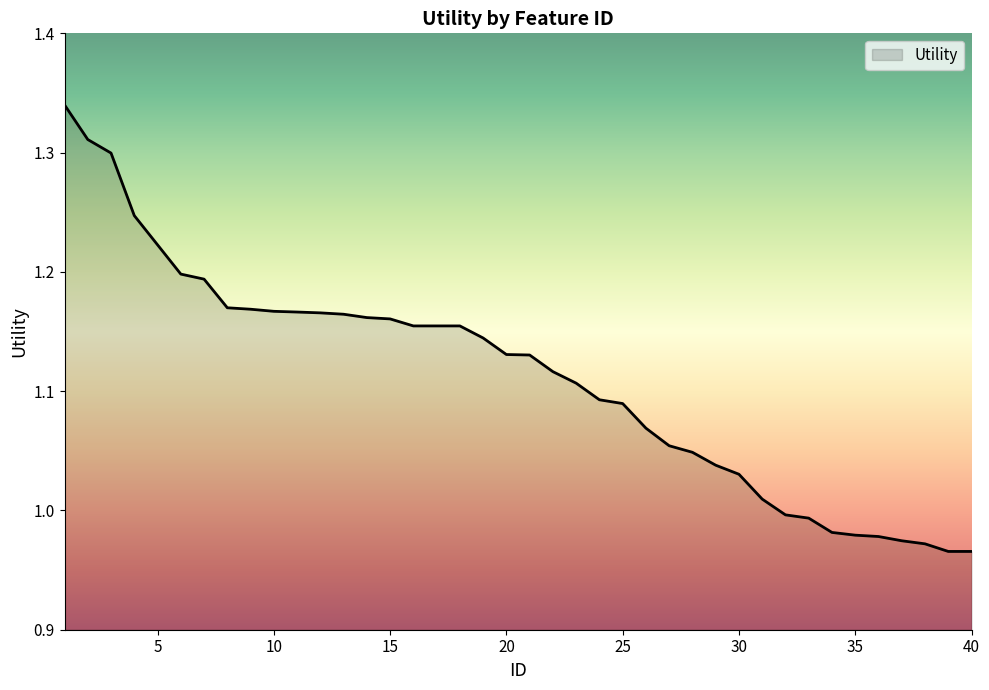

What is the difference between the maximum and minimum values?

0.4